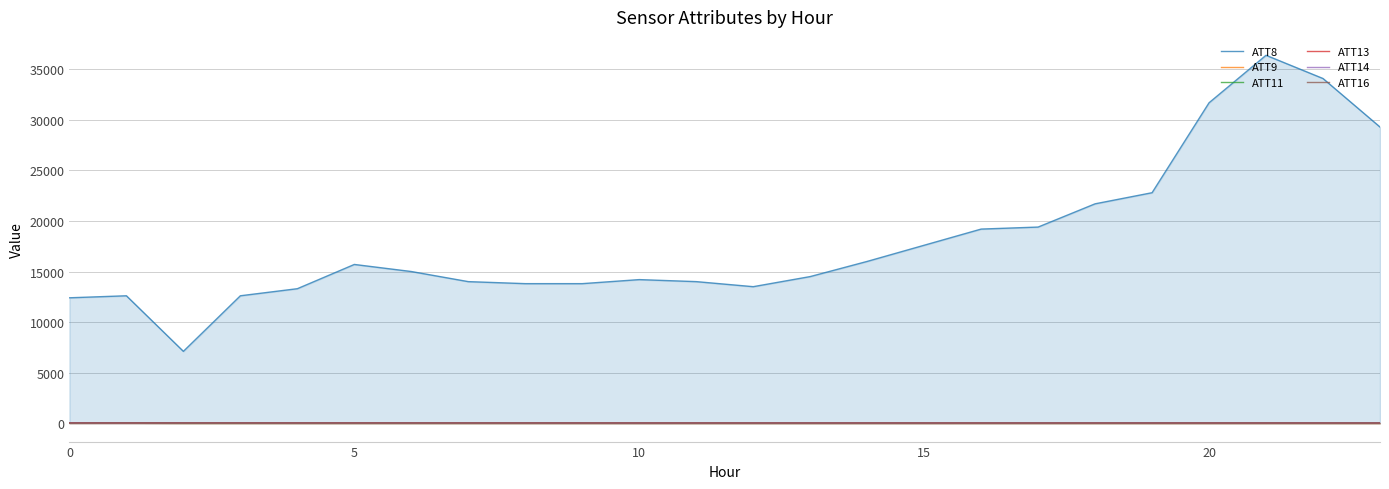

What is the total value across all series at 5?

15732.8